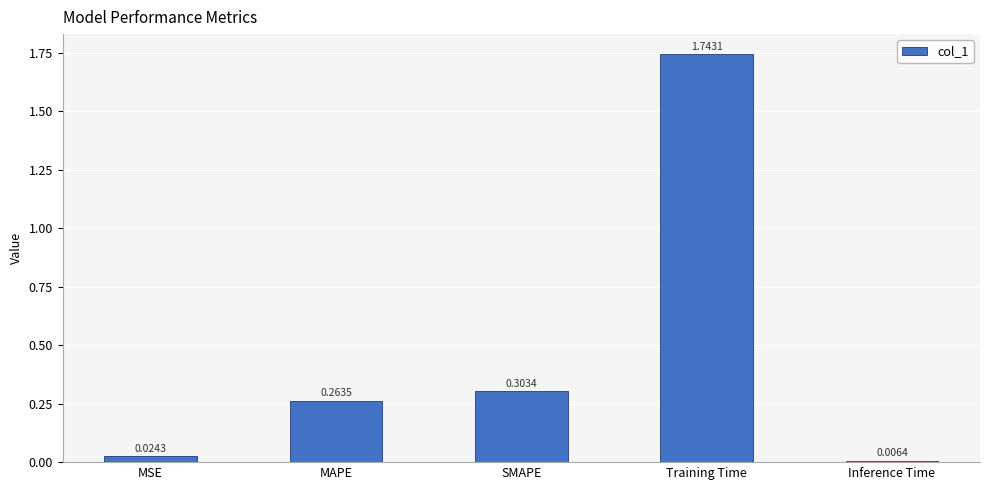

At which label is the value closest to 0?

Inference Time